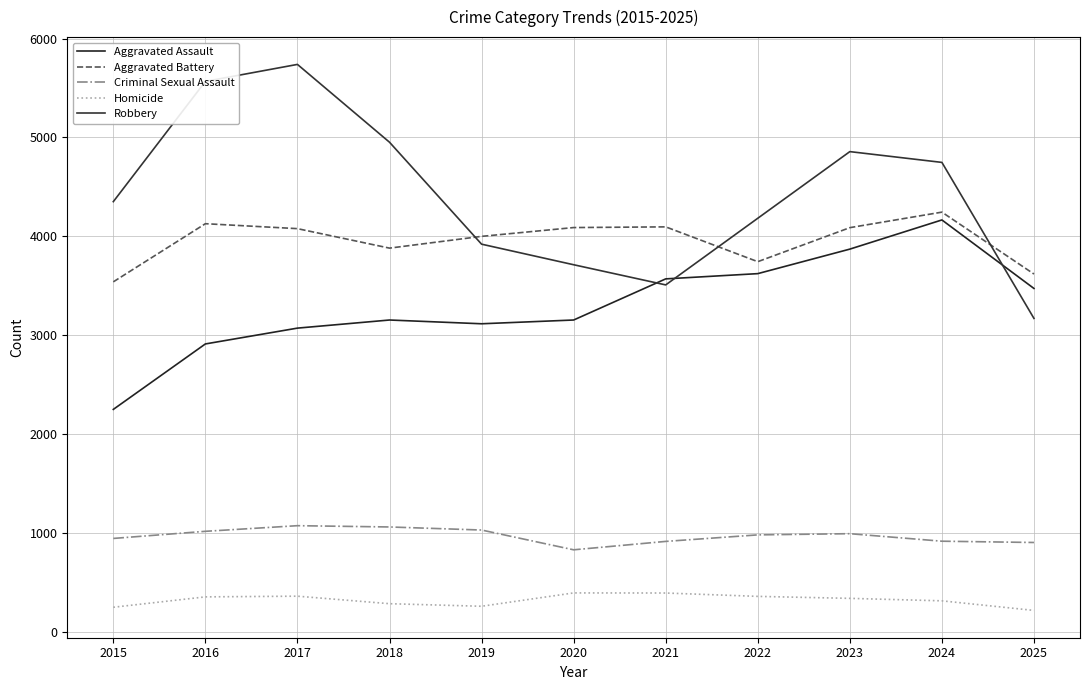

Which series changed the most between 2015 and 2023?

Aggravated Assault